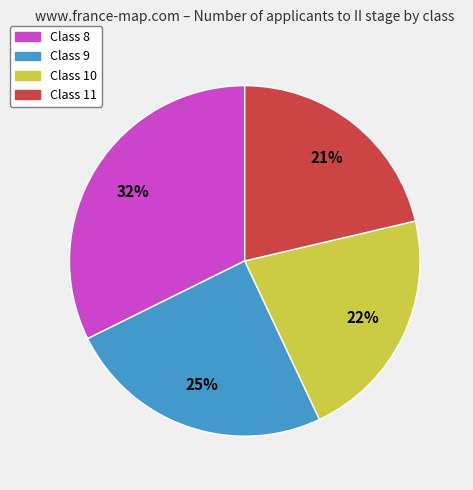

Count the number of slices in the pie.

4